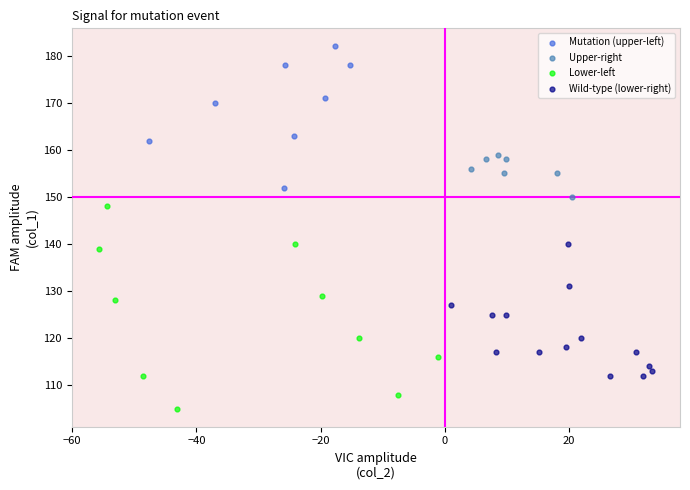

Which series reaches the minimum Y coordinate?

Lower-left